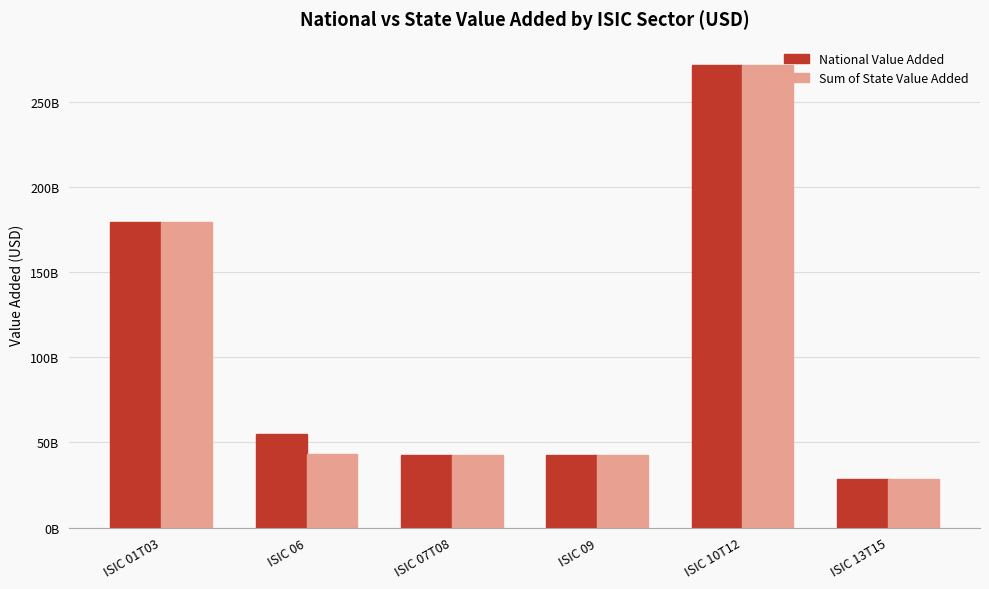

What is the difference between the highest and lowest values at ISIC 06?

11701788387.8